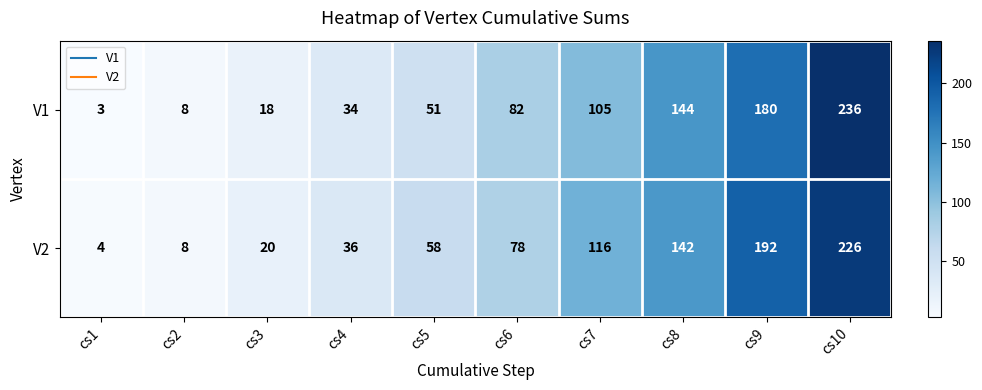

Which label corresponds to the smallest value in the chart?

cs1